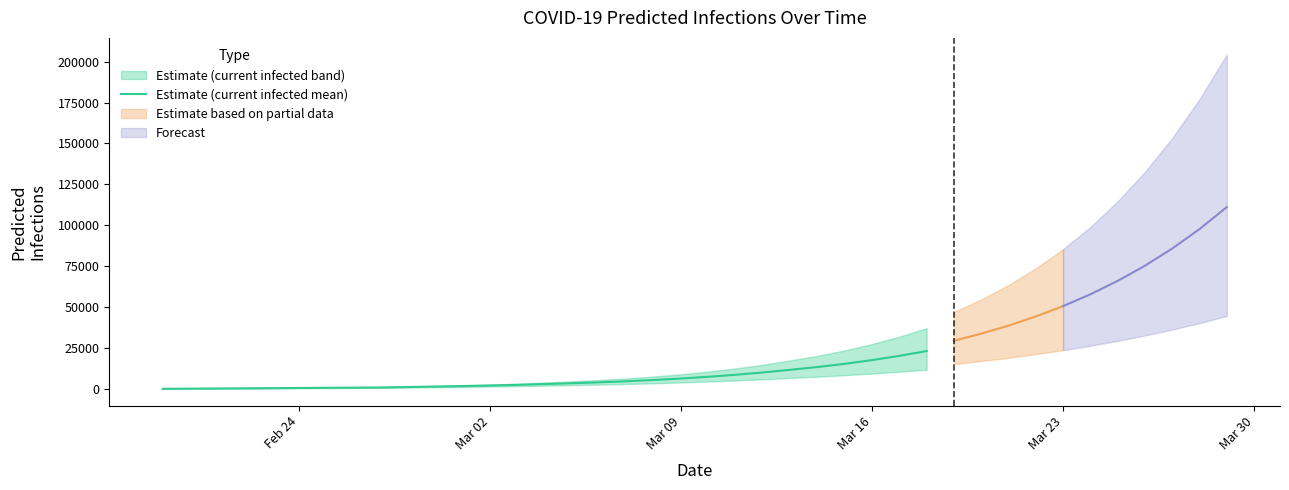

What is the maximum value for Estimate (current infected mean)?

23172